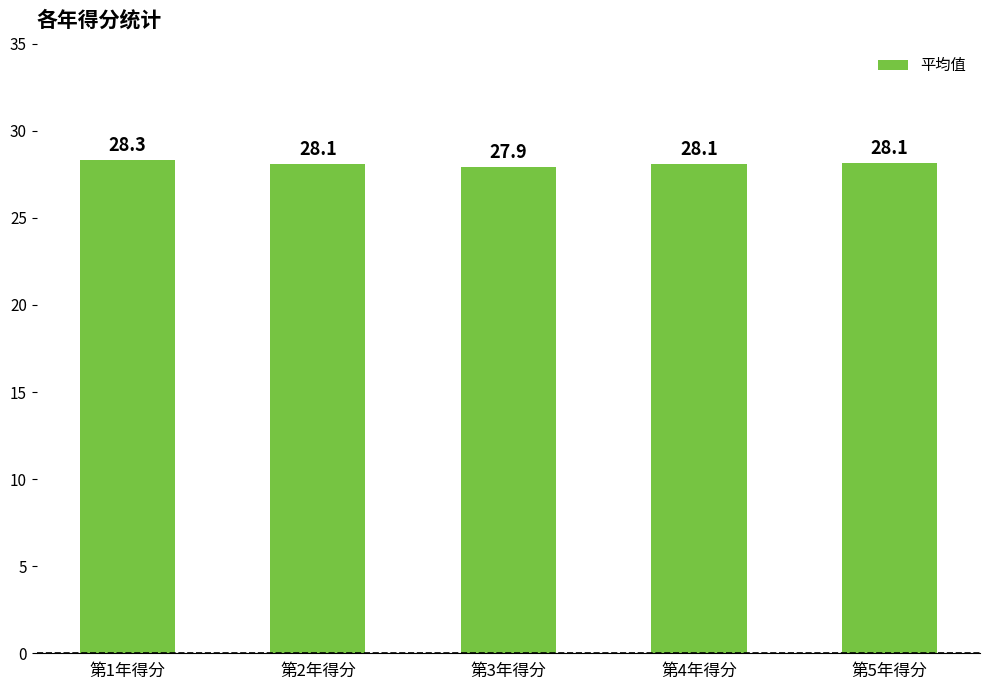

At which category does the chart reach its peak across all series?

第1年得分